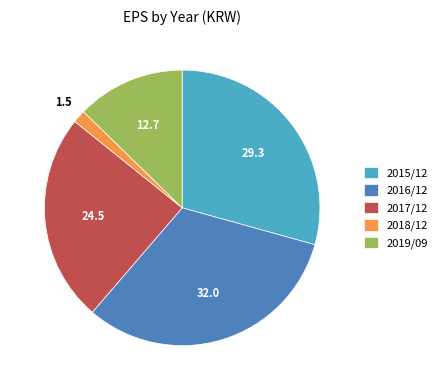

What is the ratio of the value at 2017/12 to the value at 2018/12?

16.1